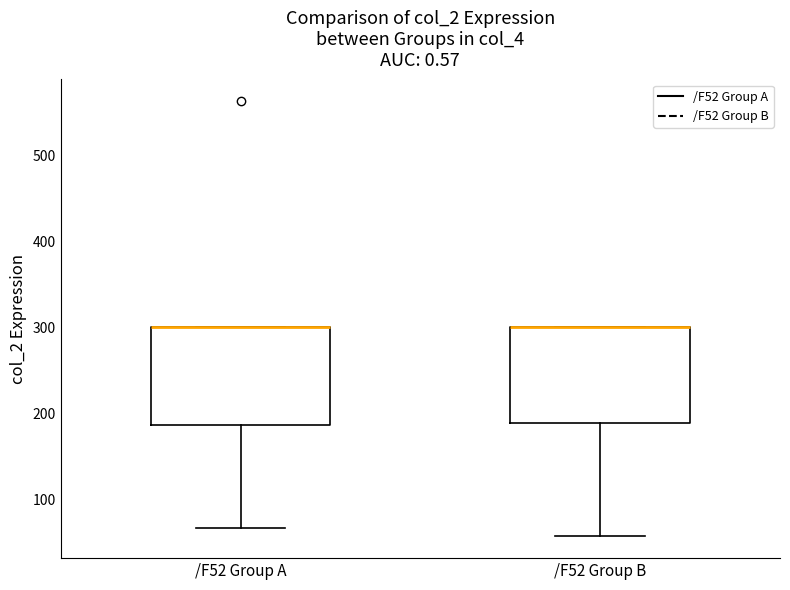

Reading left to right, read every box against the y-axis: the position of its median line, the range the box covers, and the ends of its whiskers. The values are not printed on the chart, so give them approximately, as read against the axis.

/F52 Group A: median 300 (drawn on the box's upper edge), box 190 to 300, whiskers 70 to 300
/F52 Group B: median 300 (drawn on the box's upper edge), box 190 to 300, whiskers 60 to 300